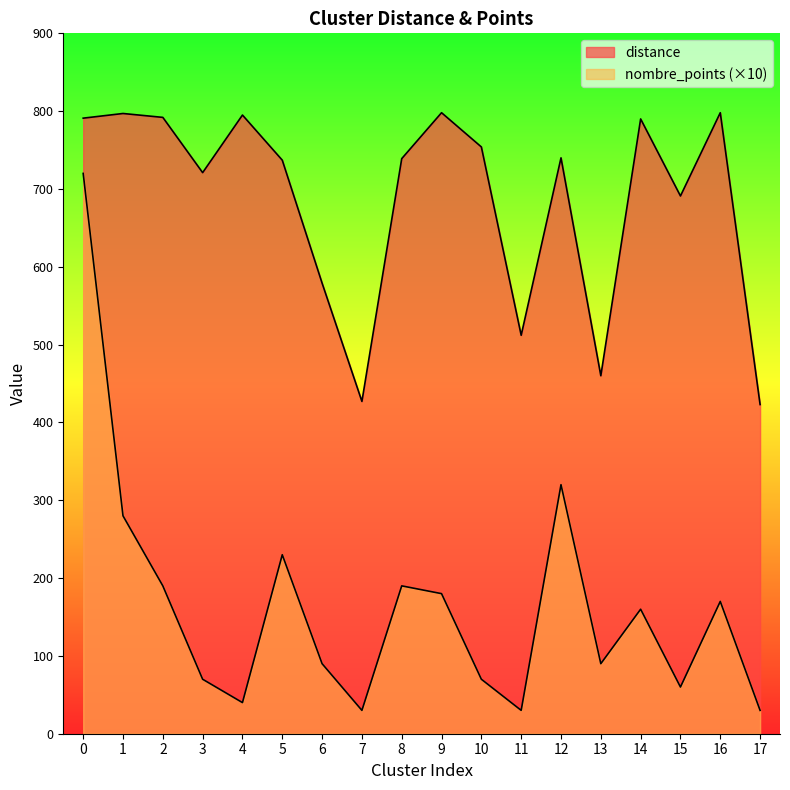

True or false: distance has more than 2 interior local peaks.

True